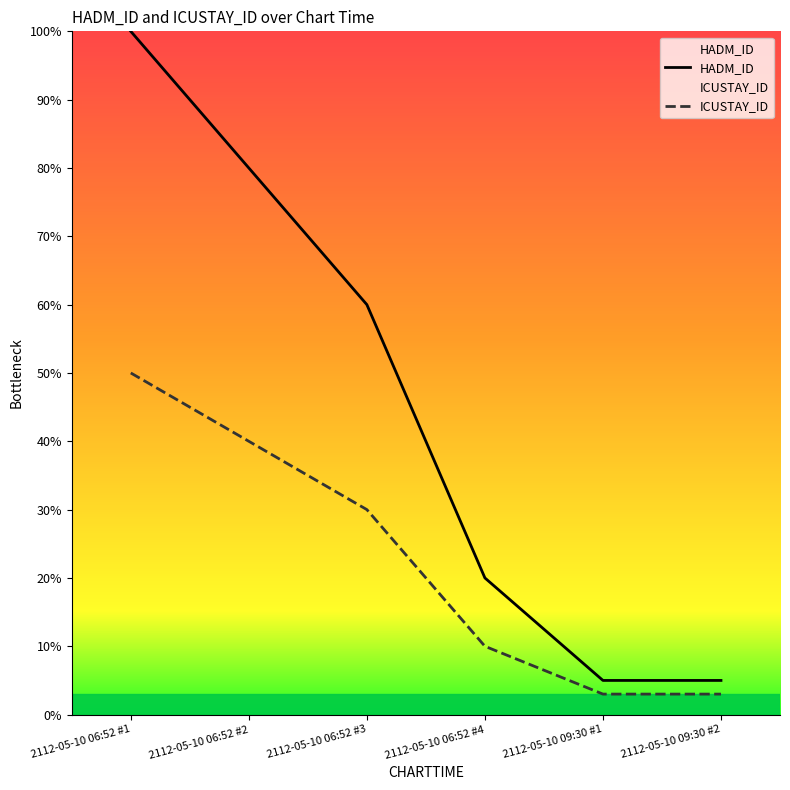

The HADM_ID series shows 20 at 2112-05-10 06:52 #4. True or false?

True